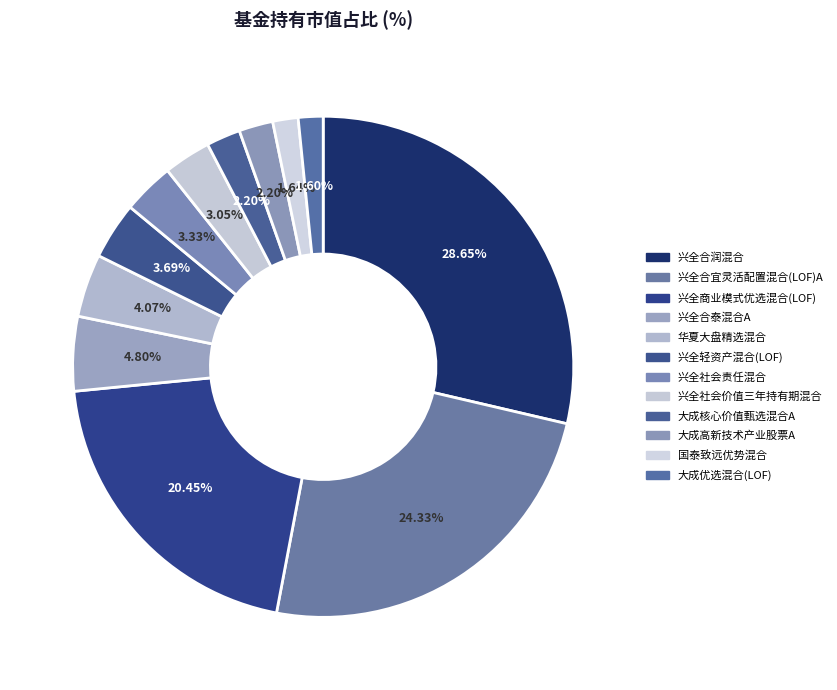

Count the number of slices in the pie.

12